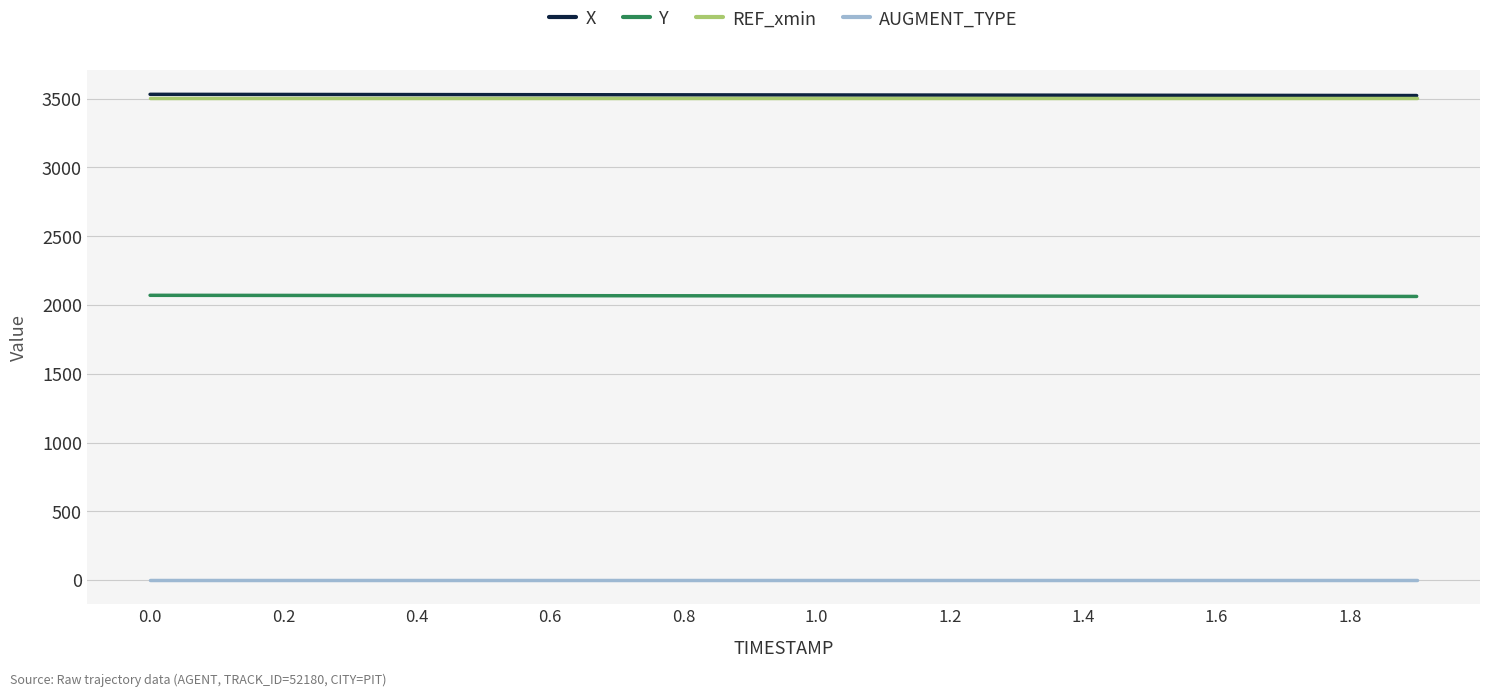

At how many categories does at least one series exceed 1660?

20